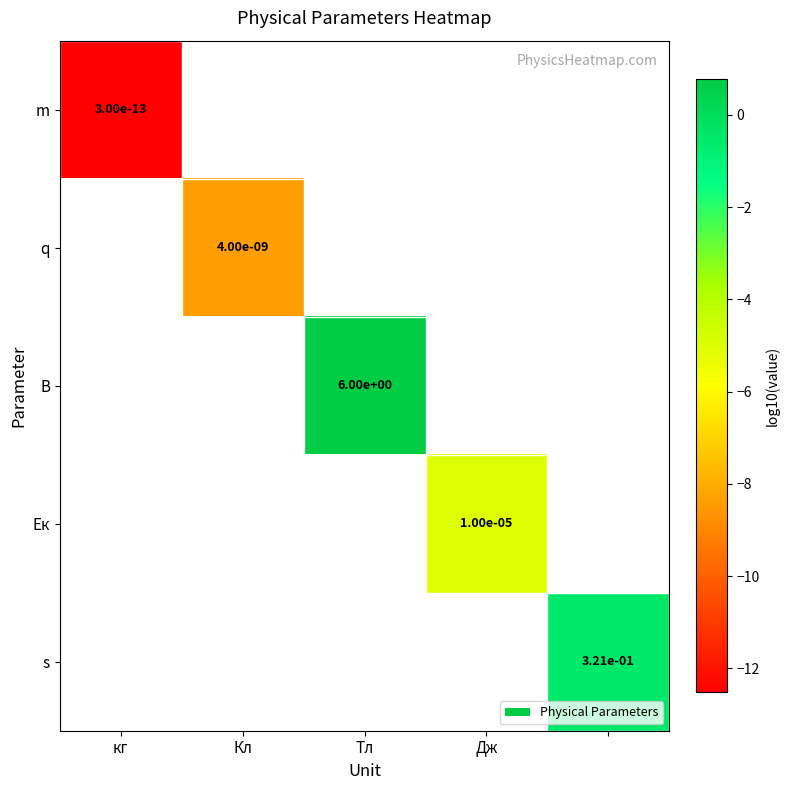

Count the number of categories in the chart.

5